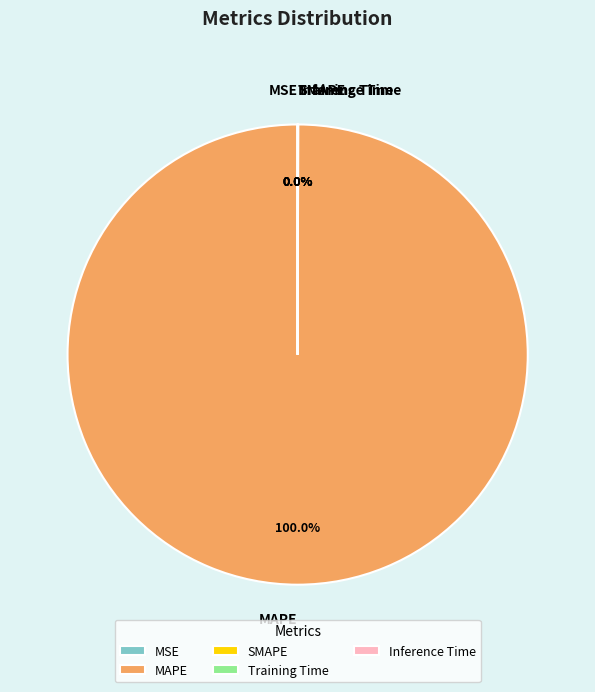

Is there any slice that represents more than half of the pie?

Yes